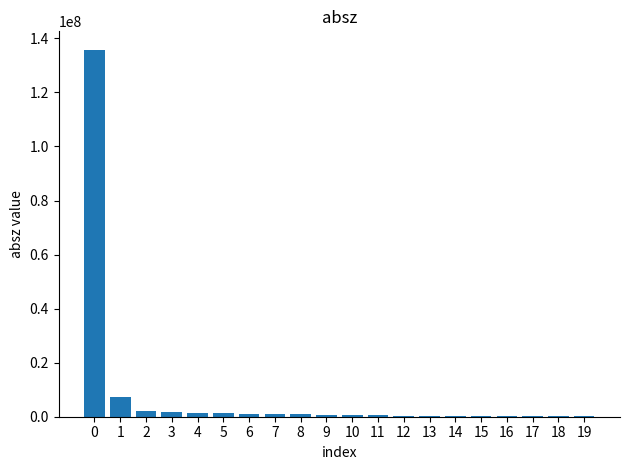

What is the maximum value shown in the chart?

135816000